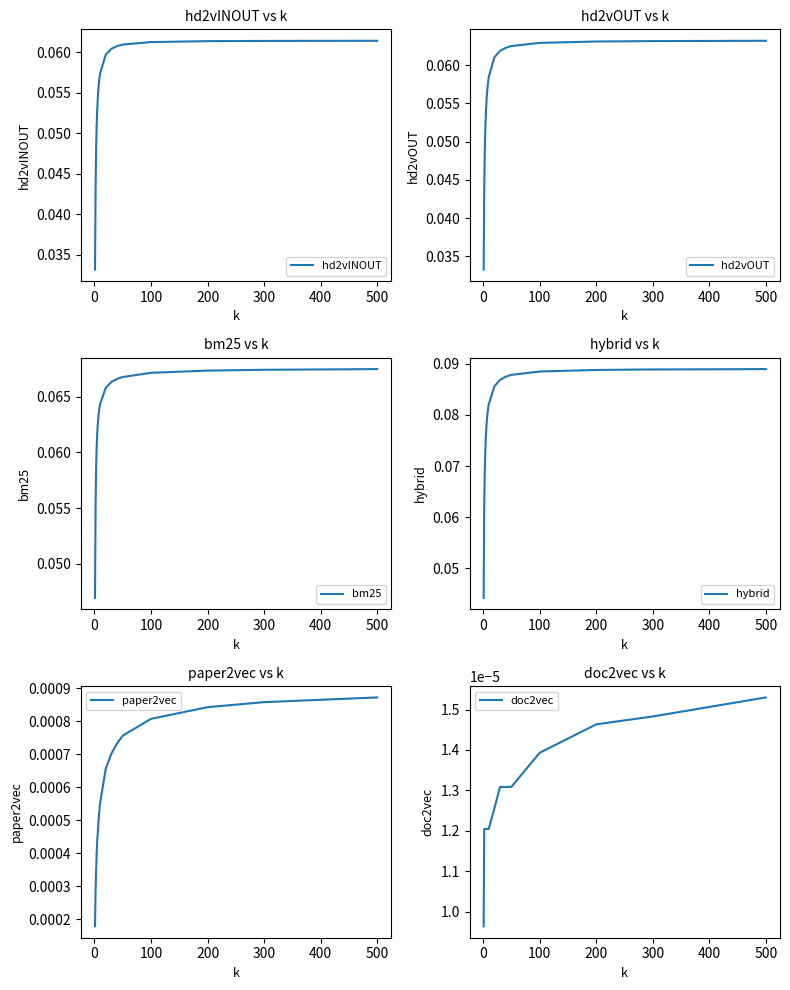

What is the total value across all series at 200?

0.3